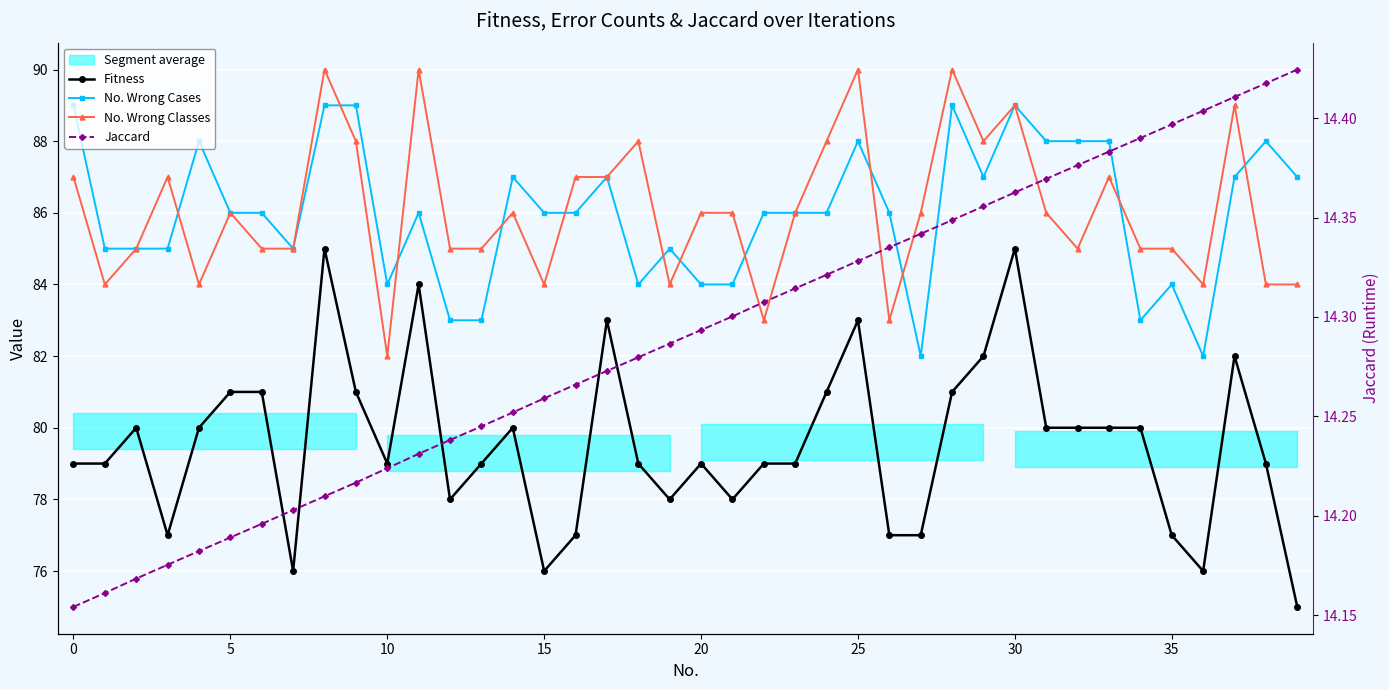

True or false: No. Wrong Classes and Jaccard cross at least once.

False